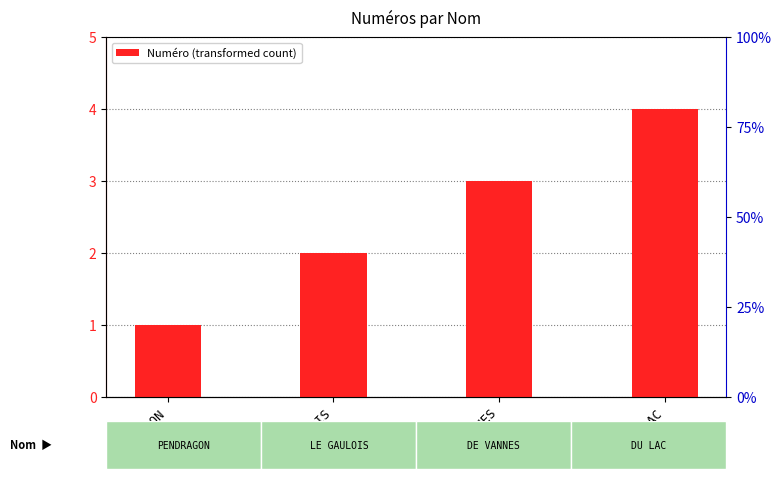

What is the change in value from LE GAULOIS to DE VANNES?

+1